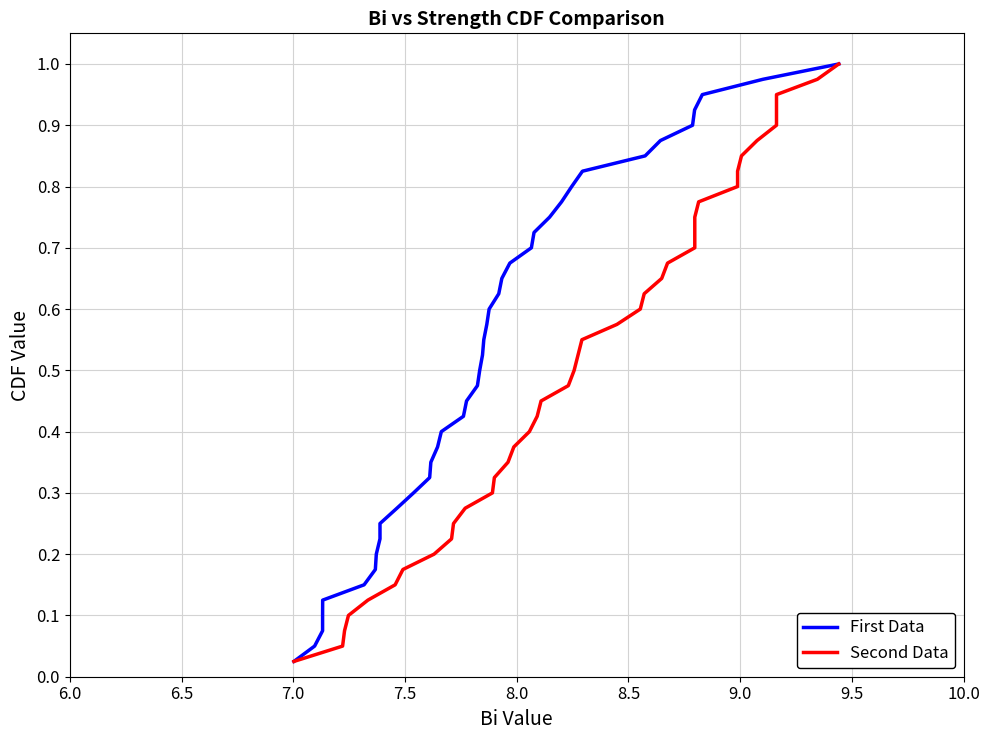

What is the average value of the First Data series?

0.5